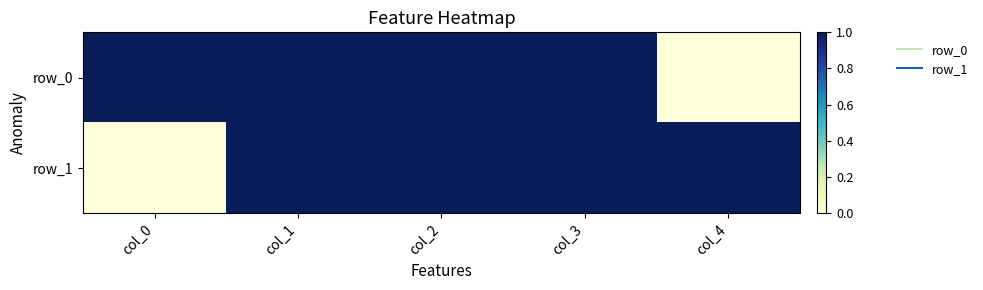

Which series has the widest spread of values?

row_0